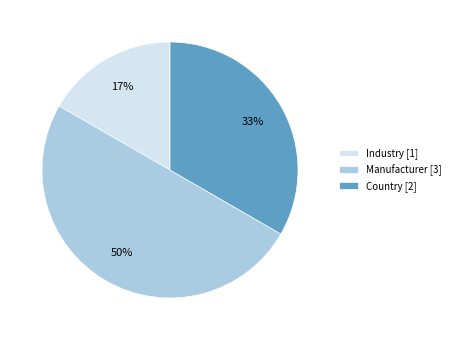

To the nearest percent, what is the difference between the Country and Manufacturer slice percentages?

17%